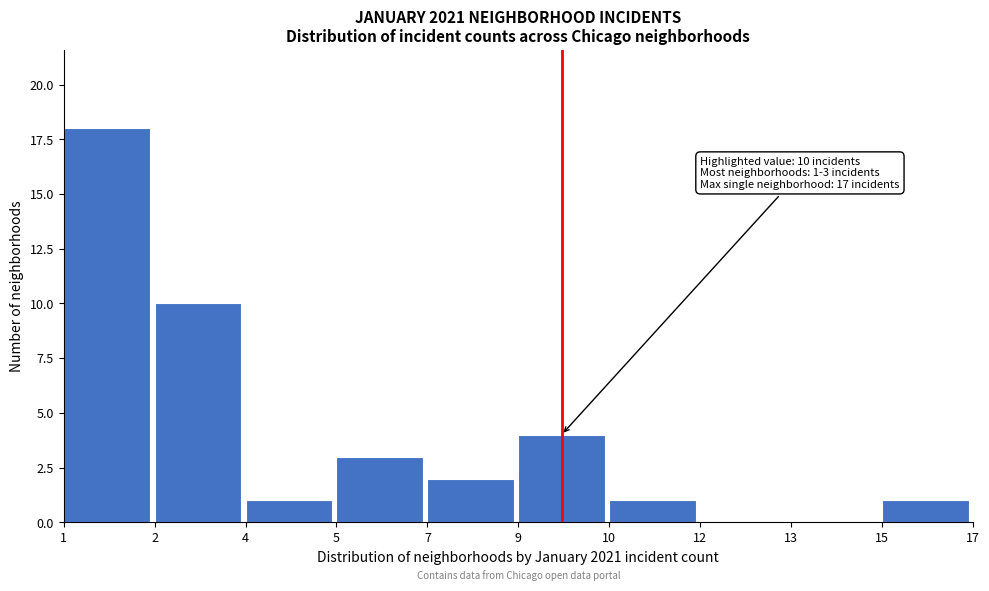

Reading right to left, extract all data points from this chart.

15=1	13=0	12=0	10=1	9=4	7=2	5=3	4=1	2=10	1=18